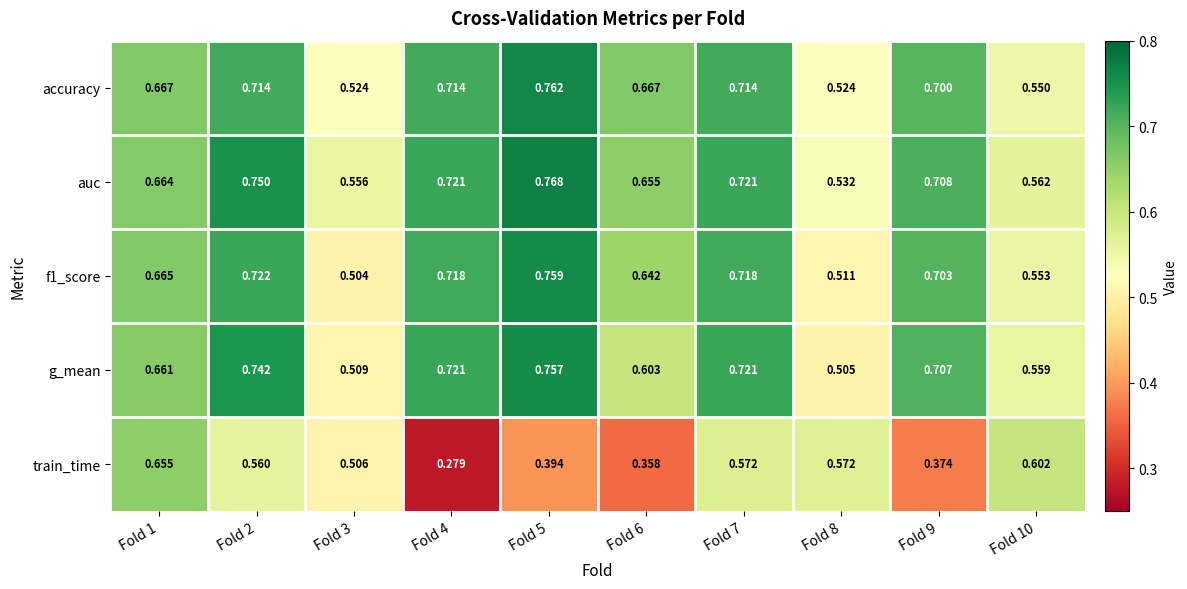

Which series has the widest spread of values?

train_time